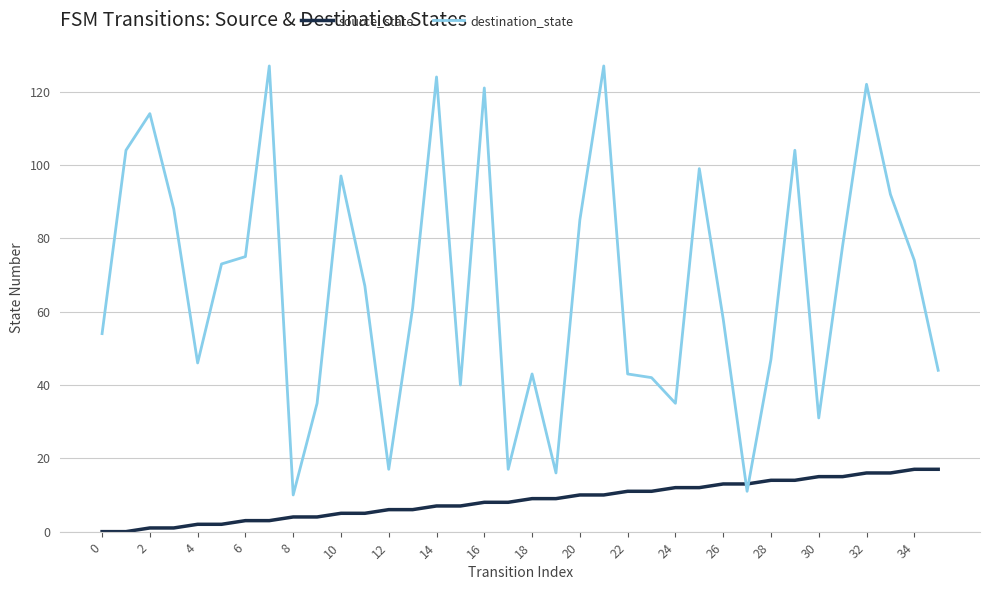

Reading left to right, extract all data points from this chart.

source_state: 0	0	1	1	2	2	3	3	4	4	5	5	6	6	7	7	8	8	9	9	10	10	11	11	12	12	13	13	14	14	15	15	16	16	17	17
destination_state: 54	104	114	88	46	73	75	127	10	35	97	67	17	61	124	40	121	17	43	16	85	127	43	42	35	99	58	11	47	104	31	78	122	92	74	44